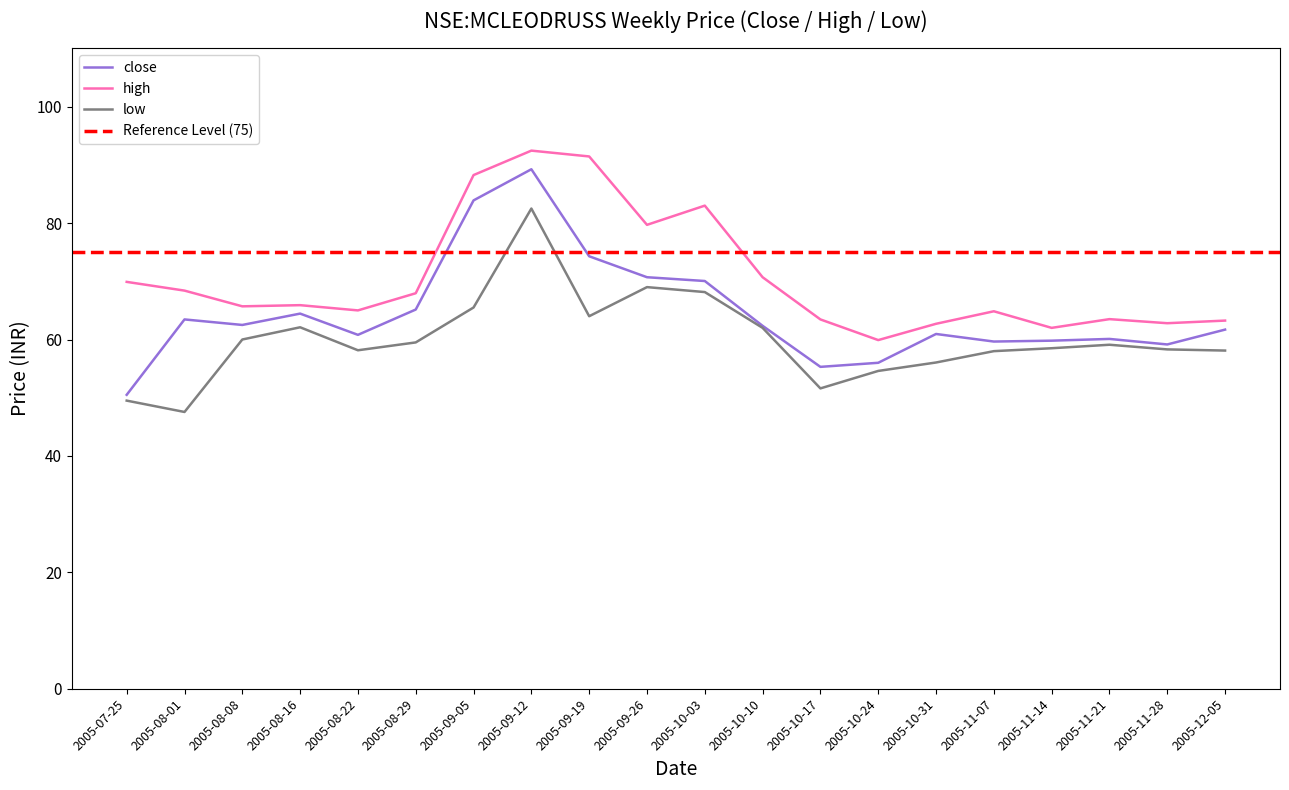

What is the spread (max minus min) of values at 2005-10-03?

14.8